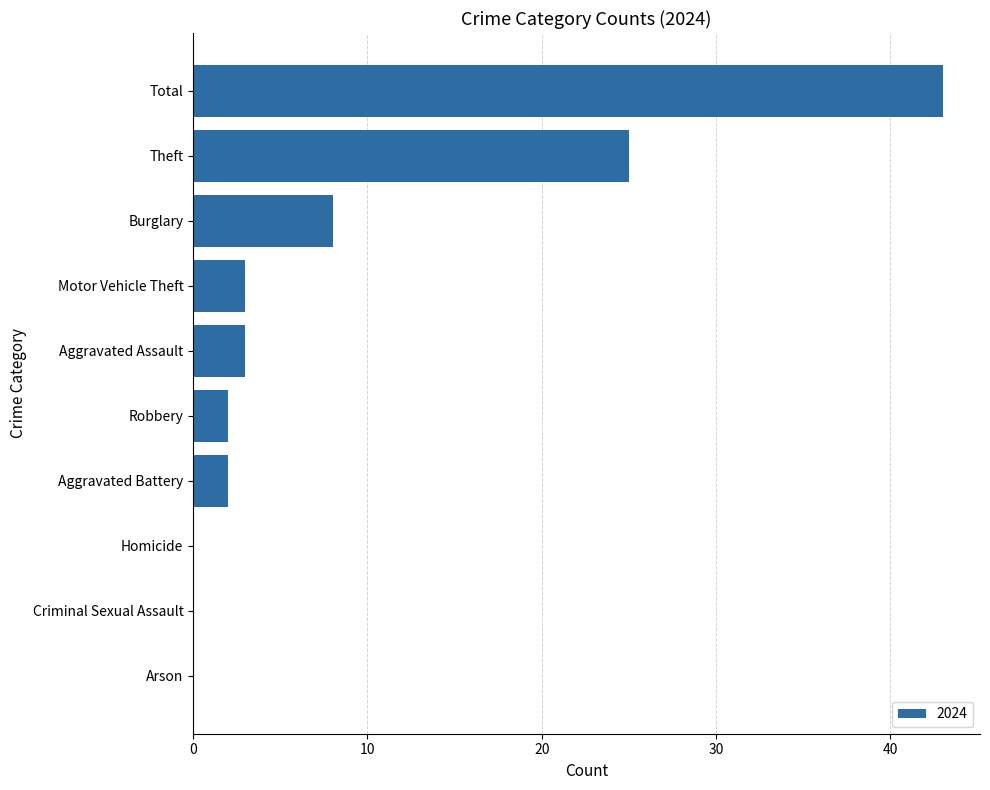

Read the value at Burglary, to the nearest 10.

10